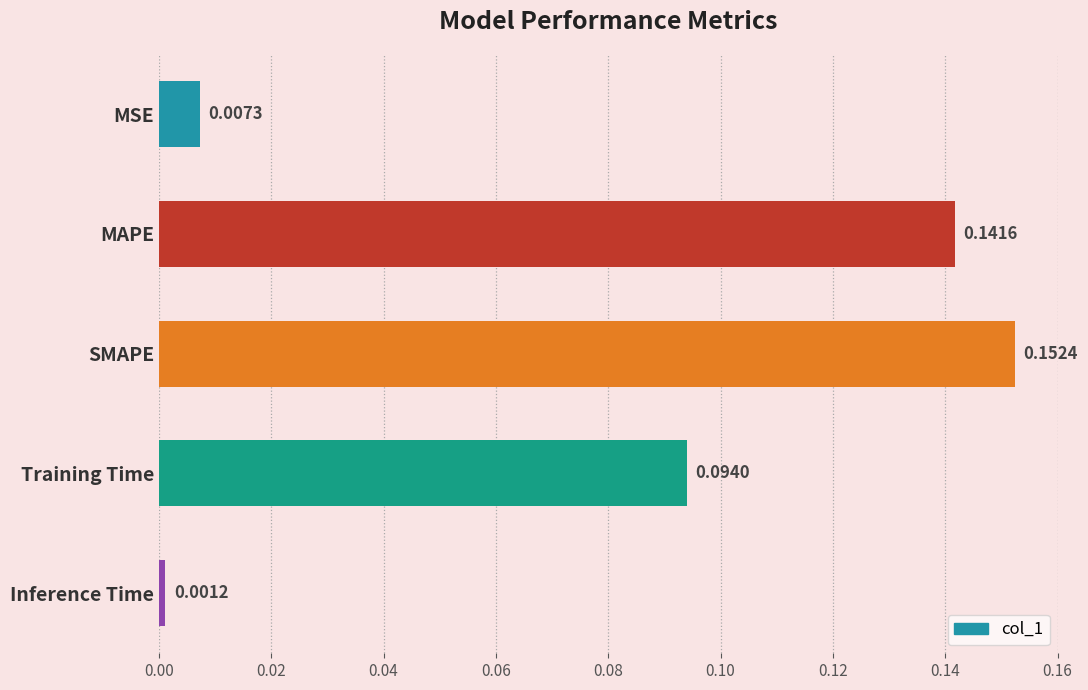

What is the sum of all values?

0.4